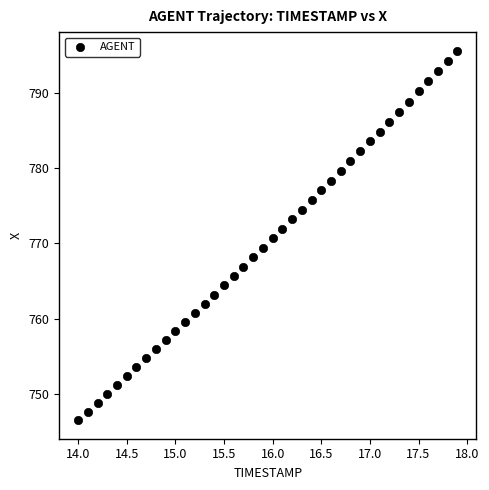

What is the range of X values (max minus min)?

3.9